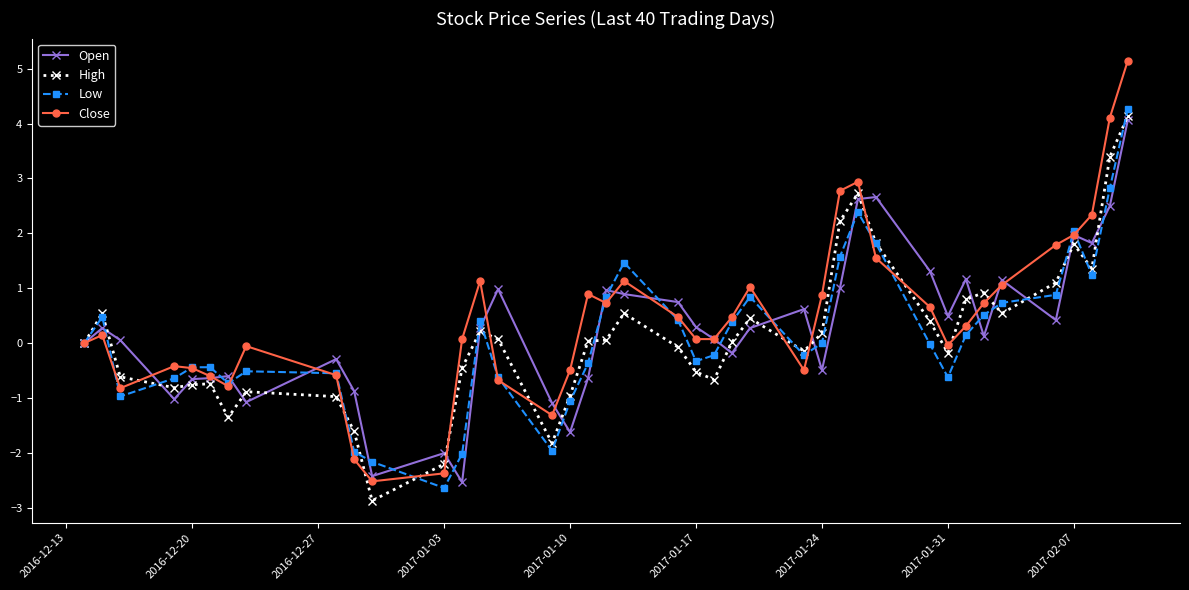

What is the value of the Open point at the 20th from the left?

0.9